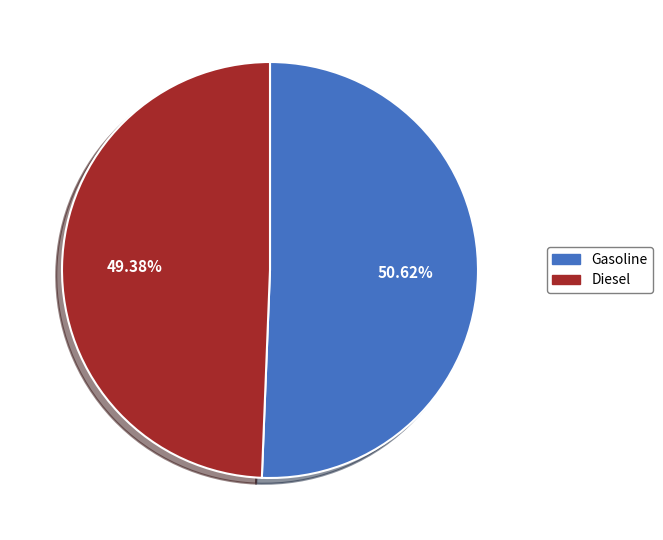

Is it true that Gasoline is 44% of the pie?

False